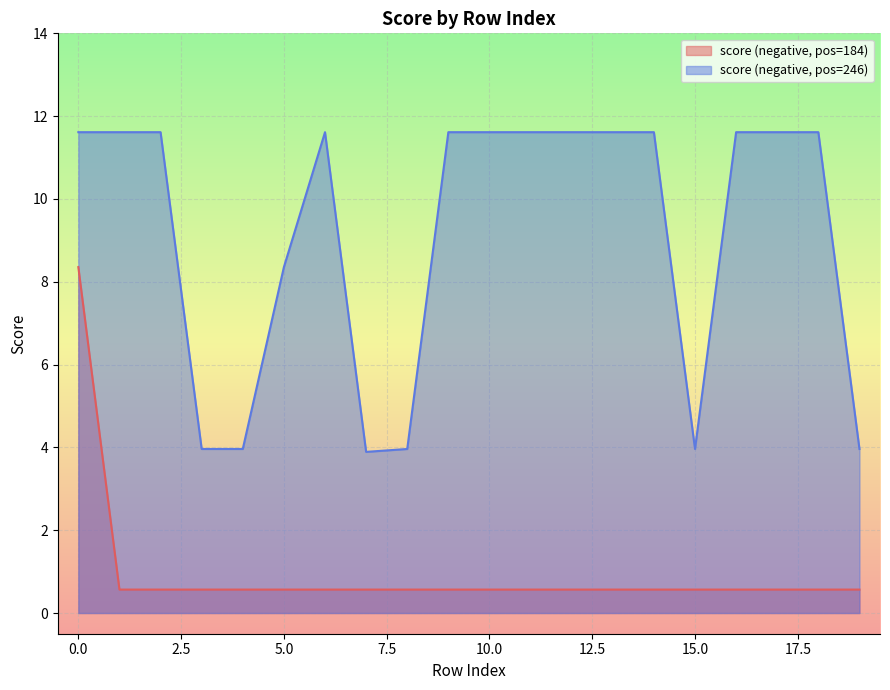

True or false: score (negative, pos=184) and score (negative, pos=246) intersect in this chart.

False